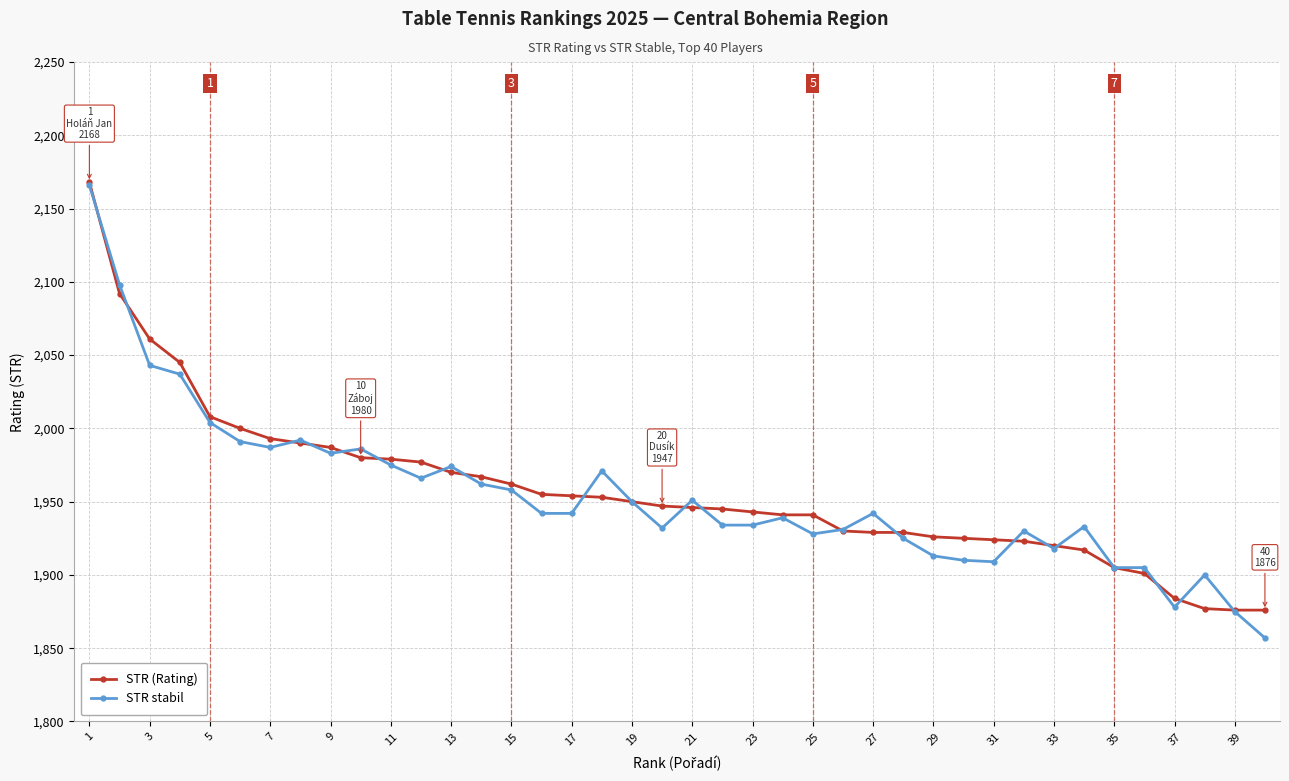

Count the number of data series in this chart.

2